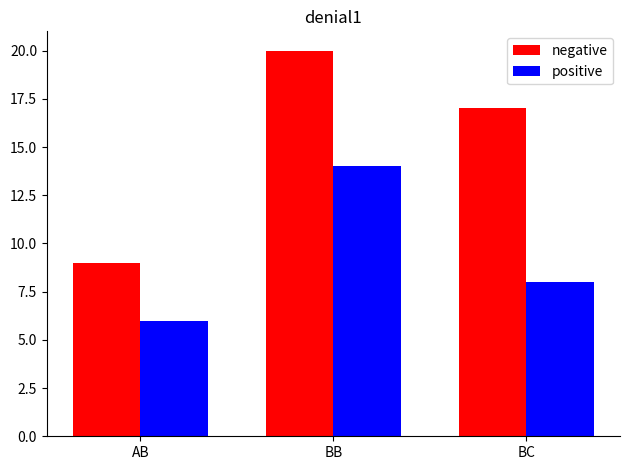

At how many categories does at least one series exceed 16?

2